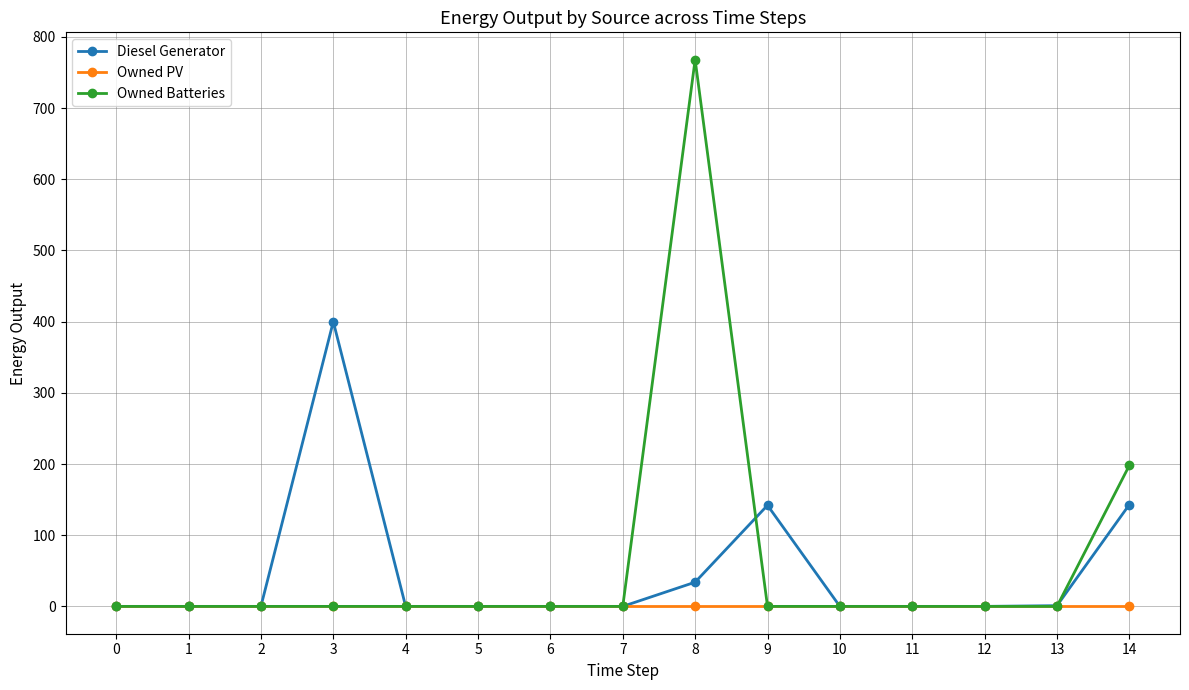

How many distinct data groups are displayed?

3